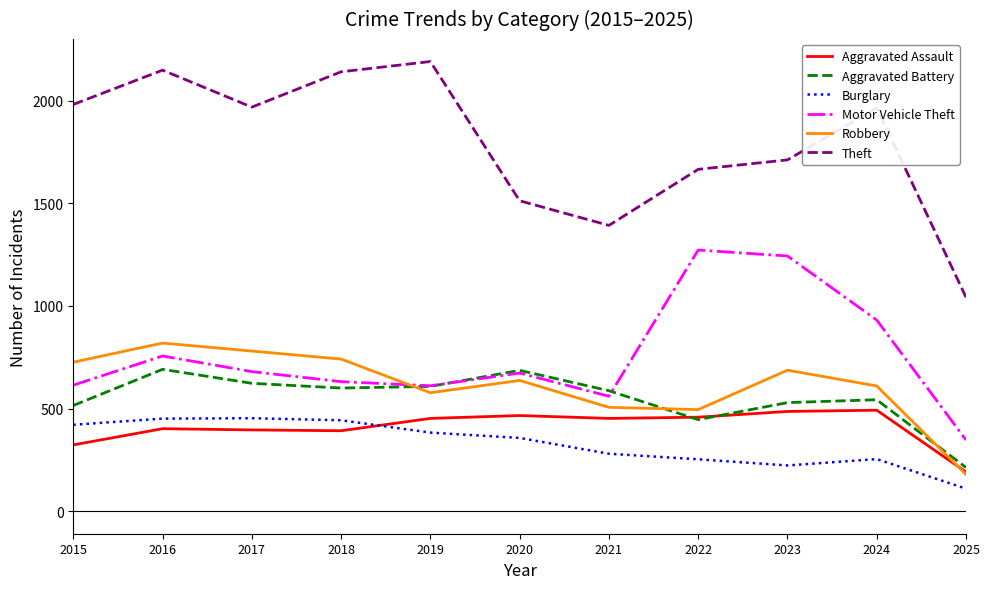

How many intersections are there between Robbery and Aggravated Battery?

3